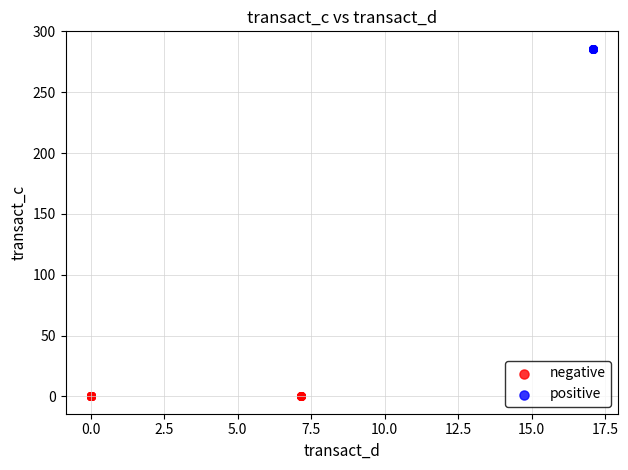

Which series reaches the minimum Y coordinate?

negative